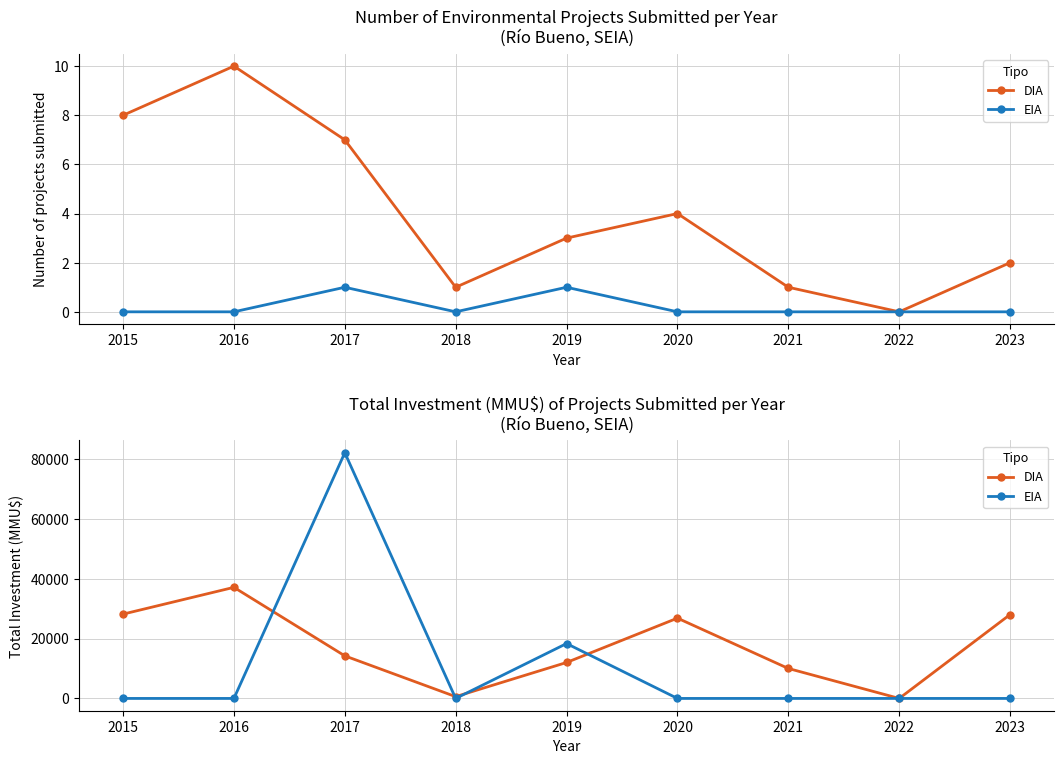

How many interior local valleys does the EIA series have?

1